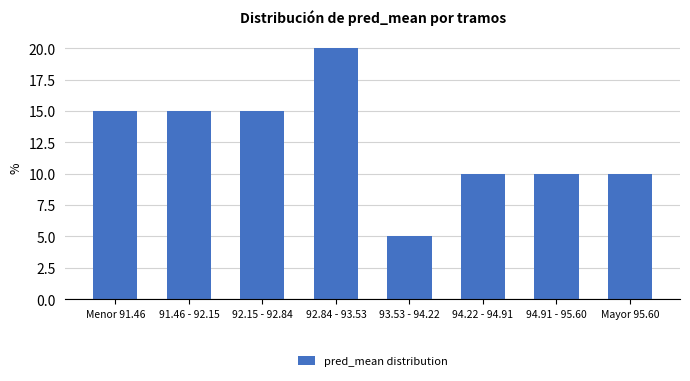

Reading left to right, list all the values displayed in this chart.

Menor 91.46=15	91.46 - 92.15=15	92.15 - 92.84=15	92.84 - 93.53=20	93.53 - 94.22=5	94.22 - 94.91=10	94.91 - 95.60=10	Mayor 95.60=10